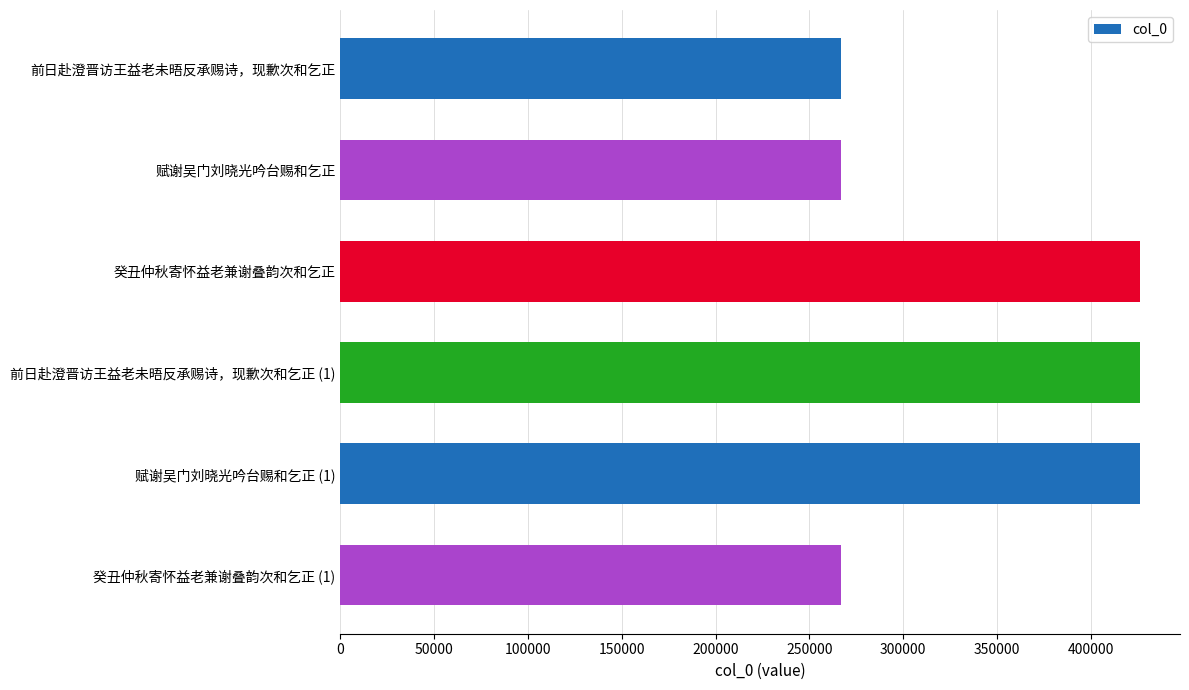

What is the difference between the maximum and minimum values?

159340